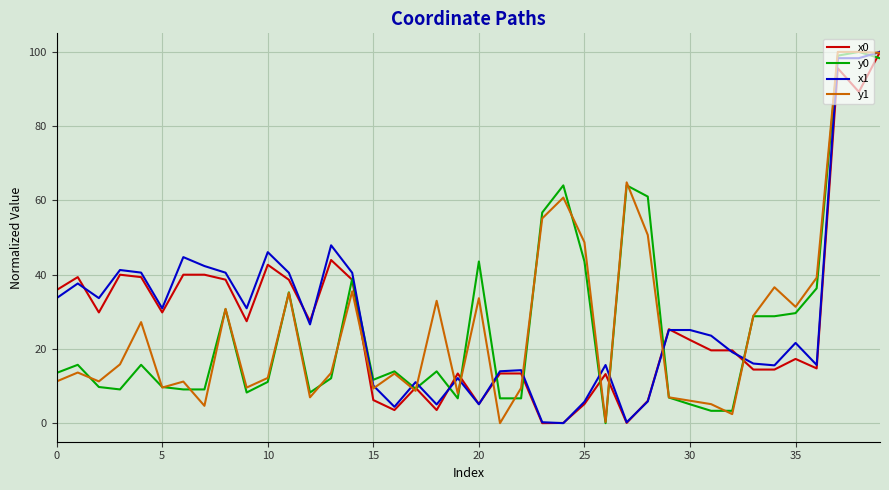

How many categories are shown in the chart?

40